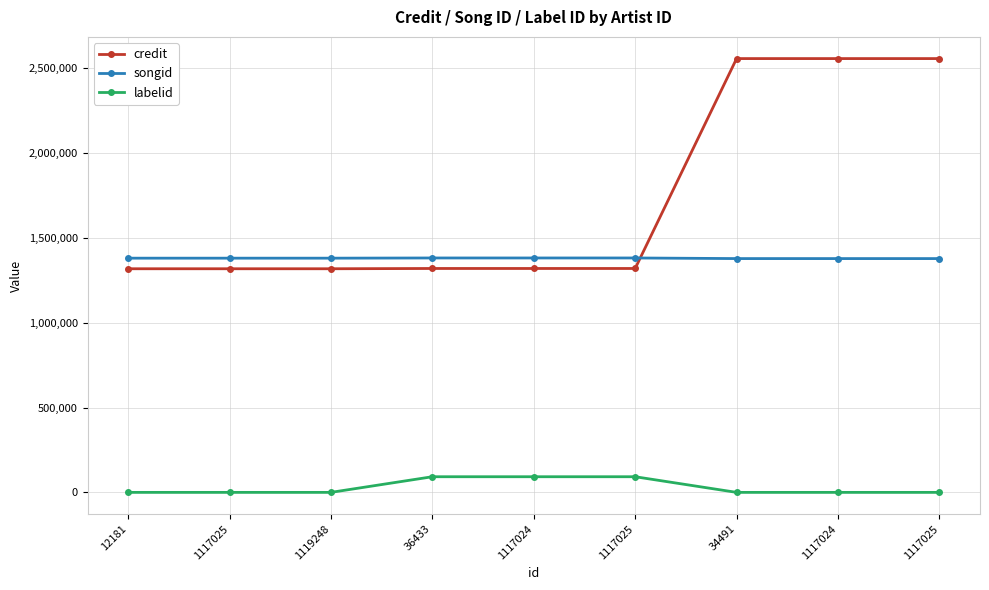

What is the sum of all songid values?

12425850